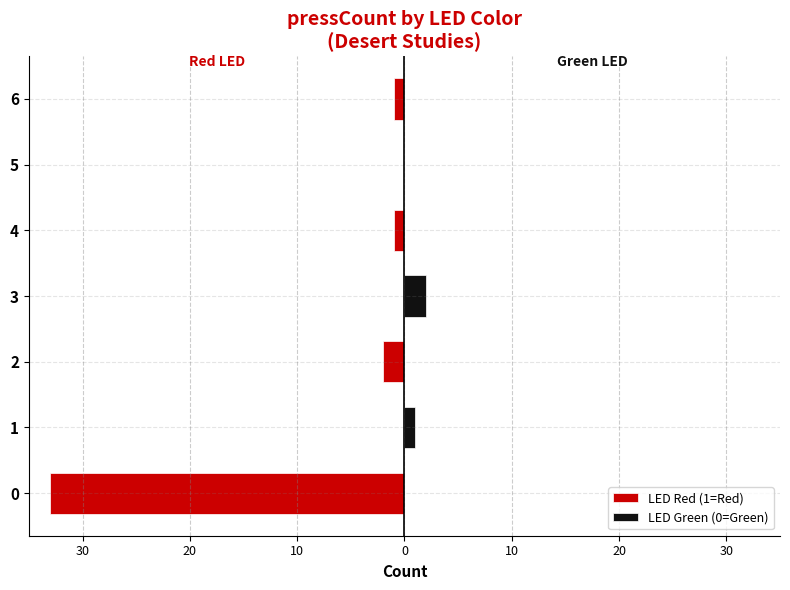

What are all the series names shown in the legend?

LED Red (1=Red), LED Green (0=Green)